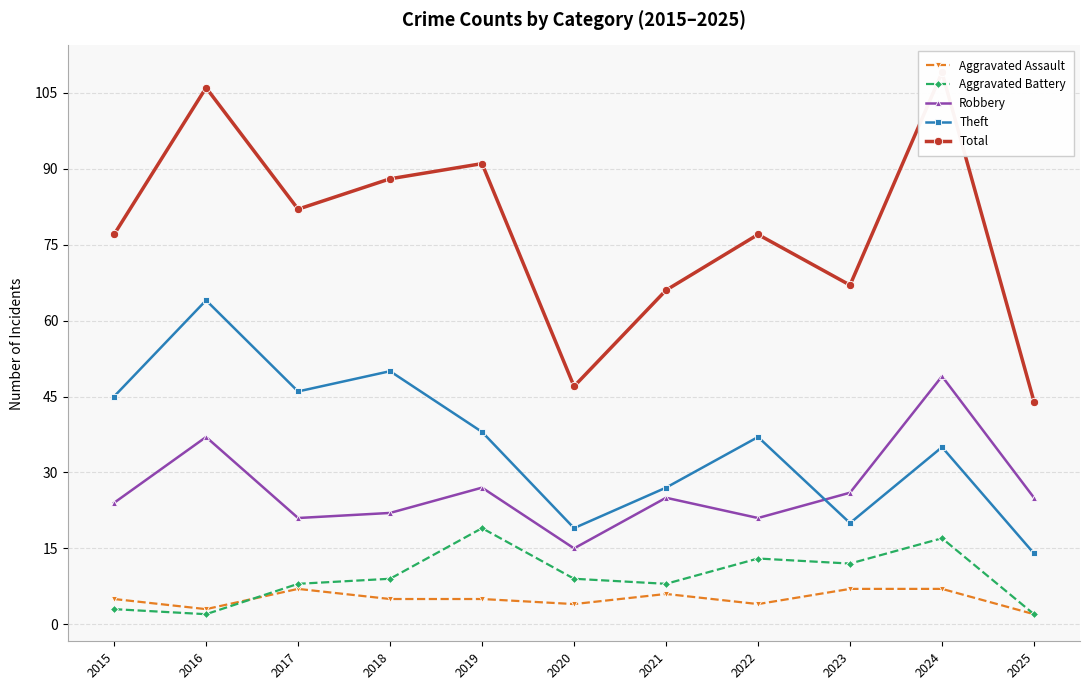

At which category does Theft reach its first local peak?

2016